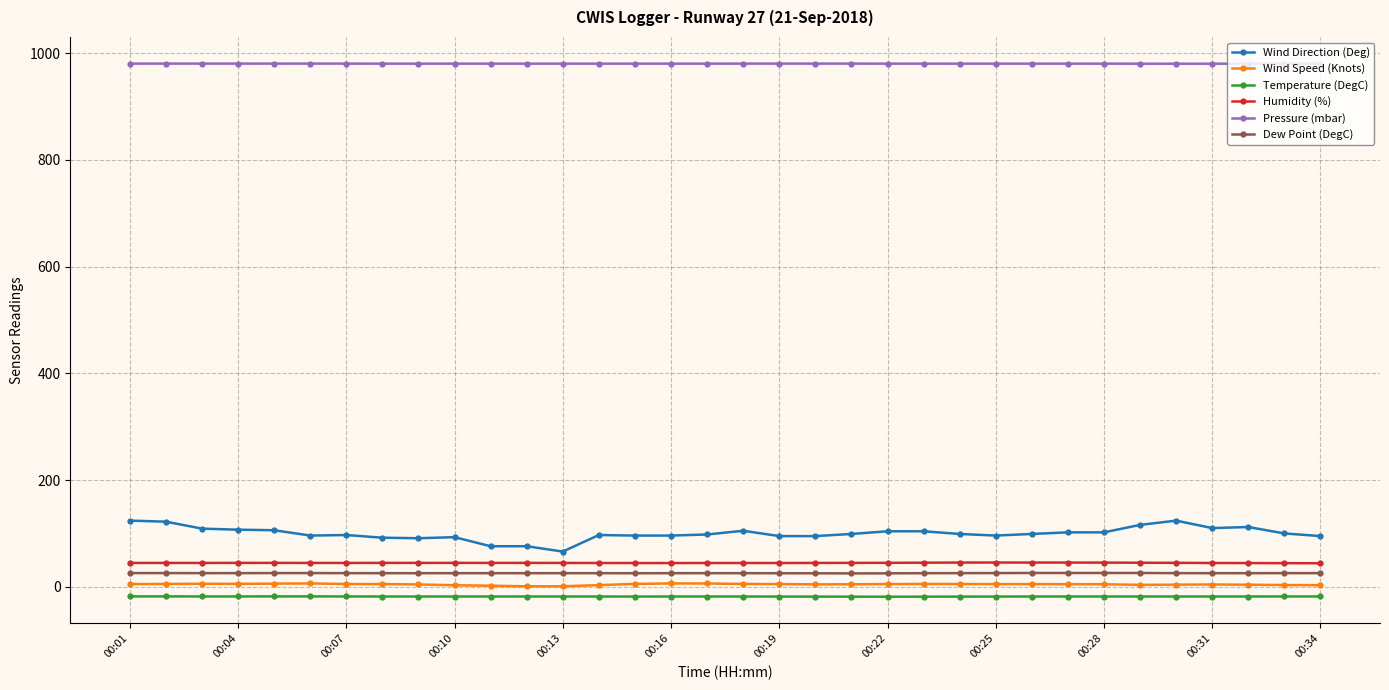

What is the value of the Dew Point (DegC) point at the 16th from the left?

25.5